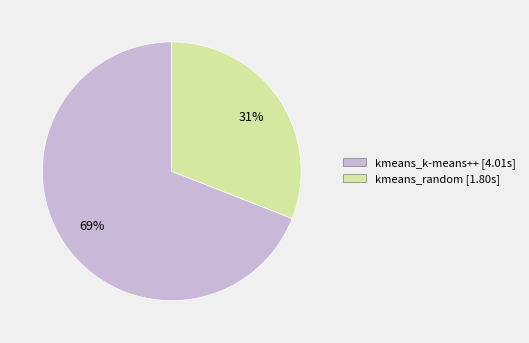

Which slice is the largest?

kmeans_k-means++